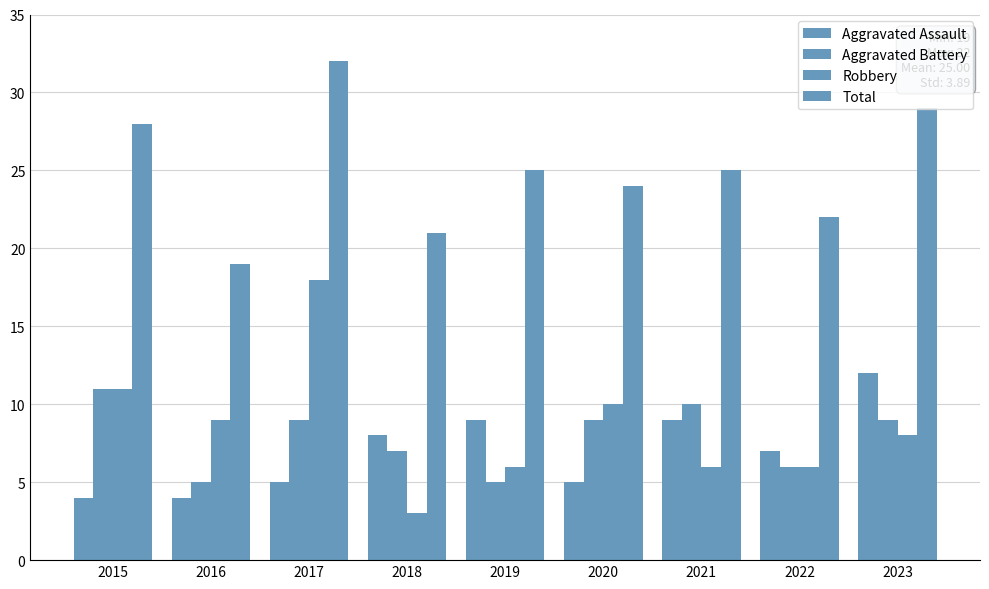

What is the difference between the highest and lowest values at 2018?

18